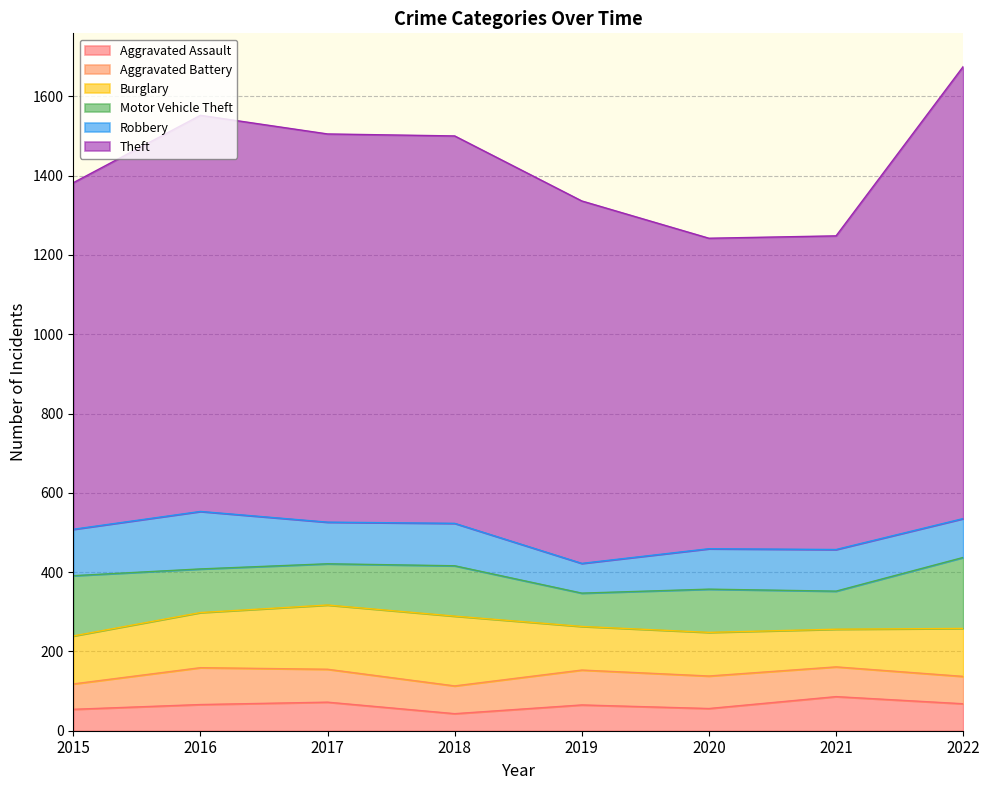

What is the difference between the second highest and second lowest values in the Burglary series?

52